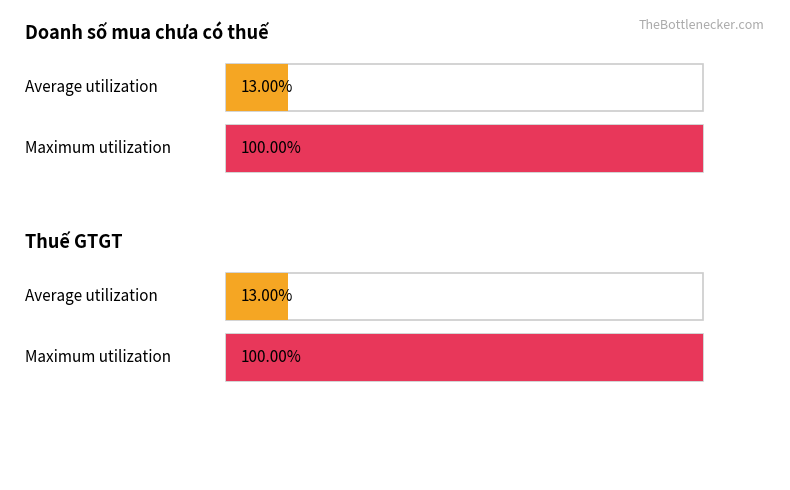

Does the chart contain any negative values?

No